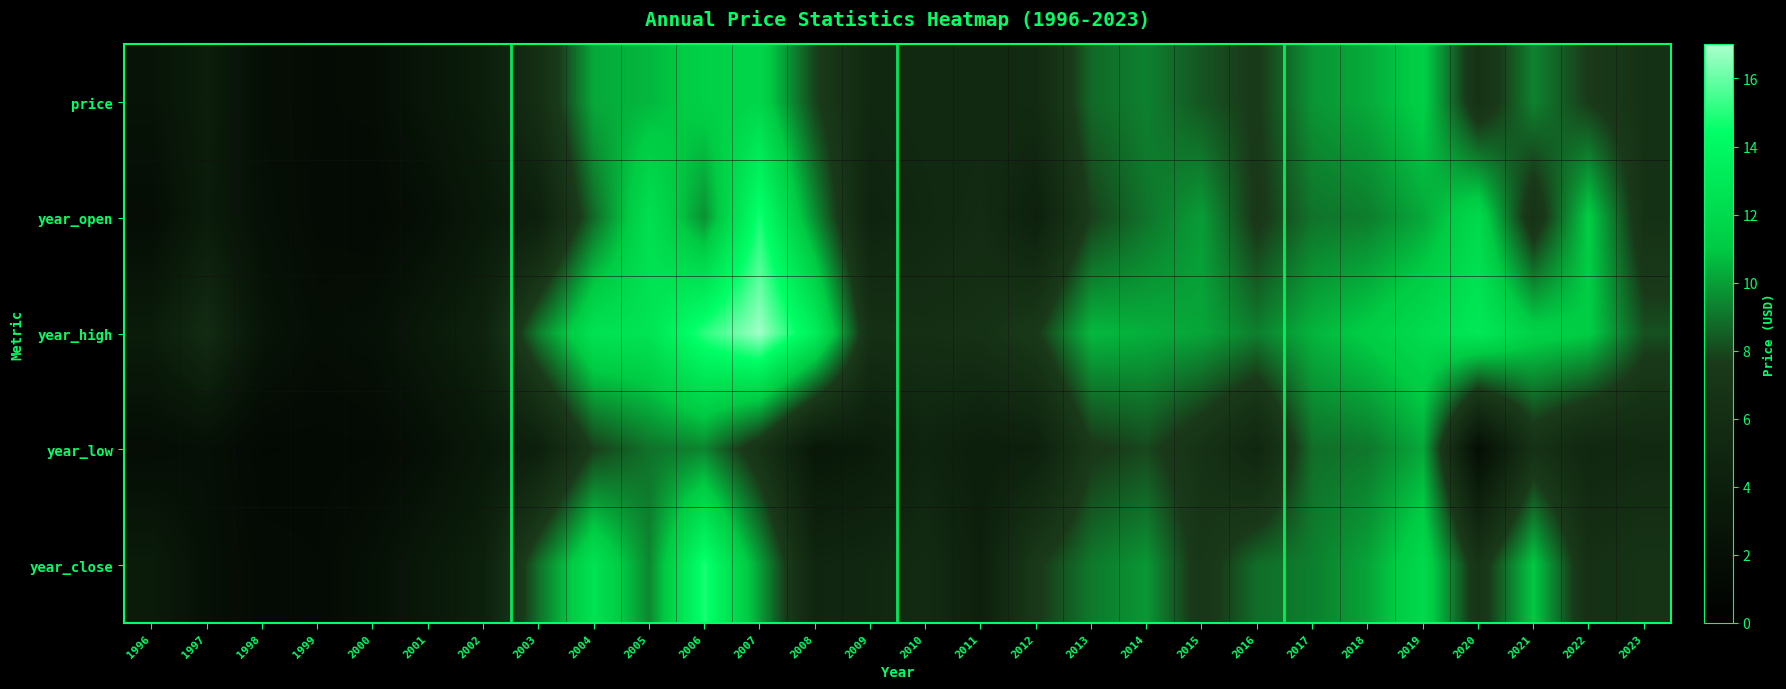

How many series are shown in this chart?

5